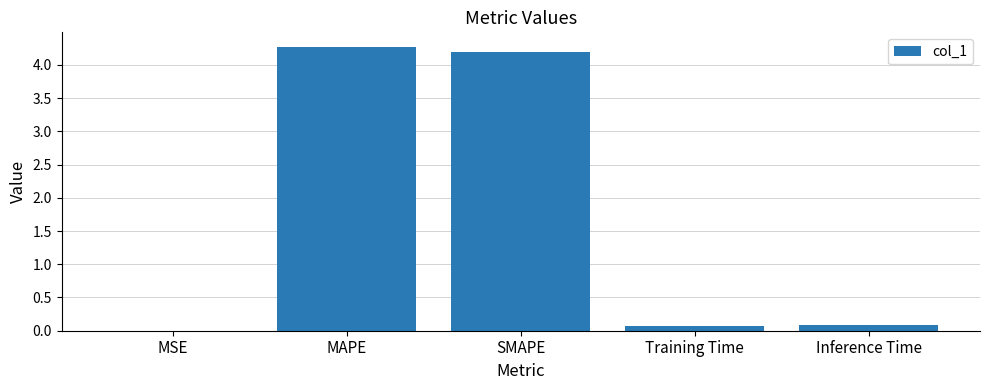

What is the sum of the values at Inference Time and MSE?

0.1